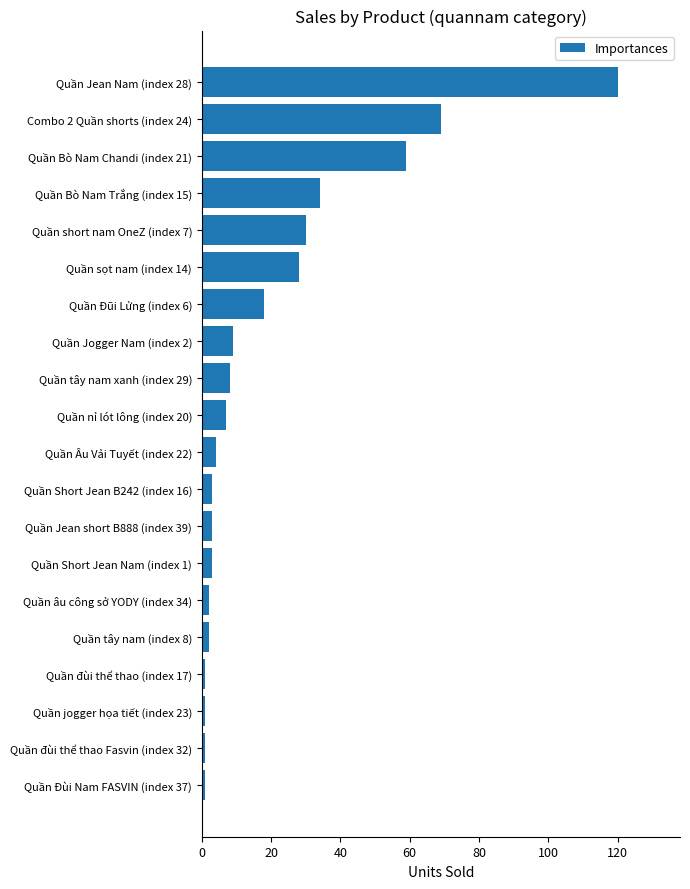

True or false: the data shows 50 at Quần sọt nam (index 14).

False